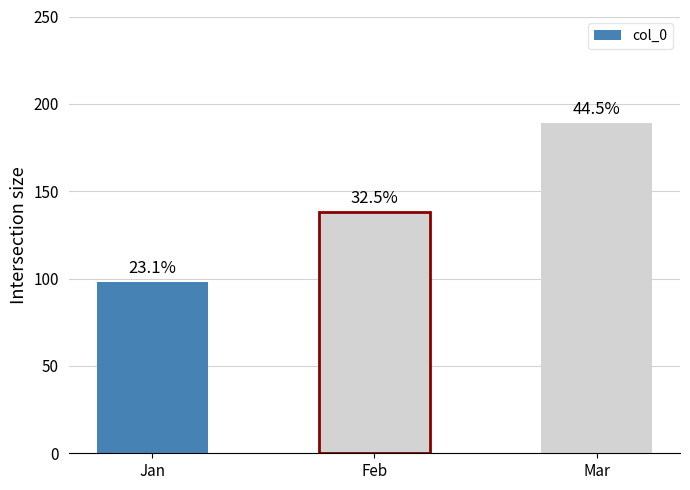

How many bars are there in total?

3